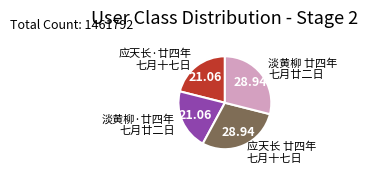

Between 应天长·廿四年 七月十七日 and 应天长 廿四年 七月十七日, which is larger?

应天长 廿四年 七月十七日